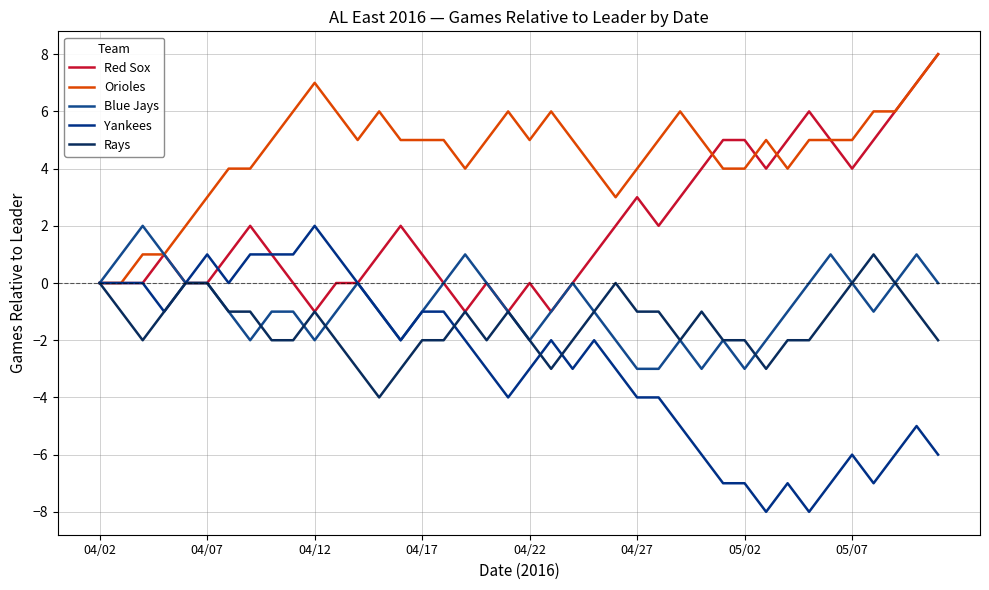

How many lines are shown in the chart?

5